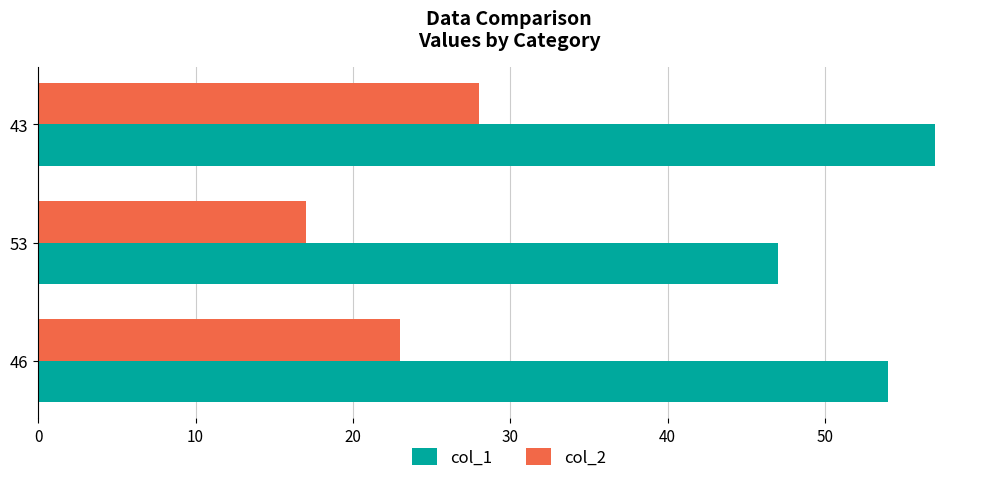

Which label corresponds to the largest value in the chart?

43